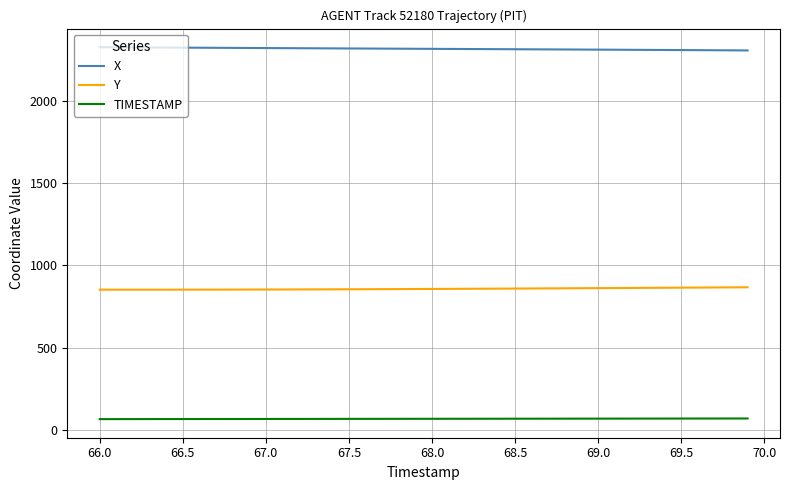

What is the greatest value displayed?

2325.3